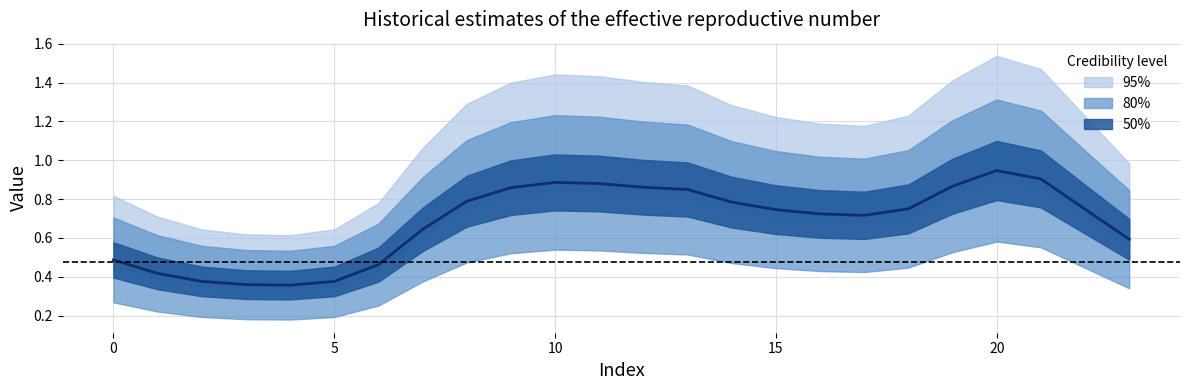

What is the difference between the second highest and minimum values?

0.5